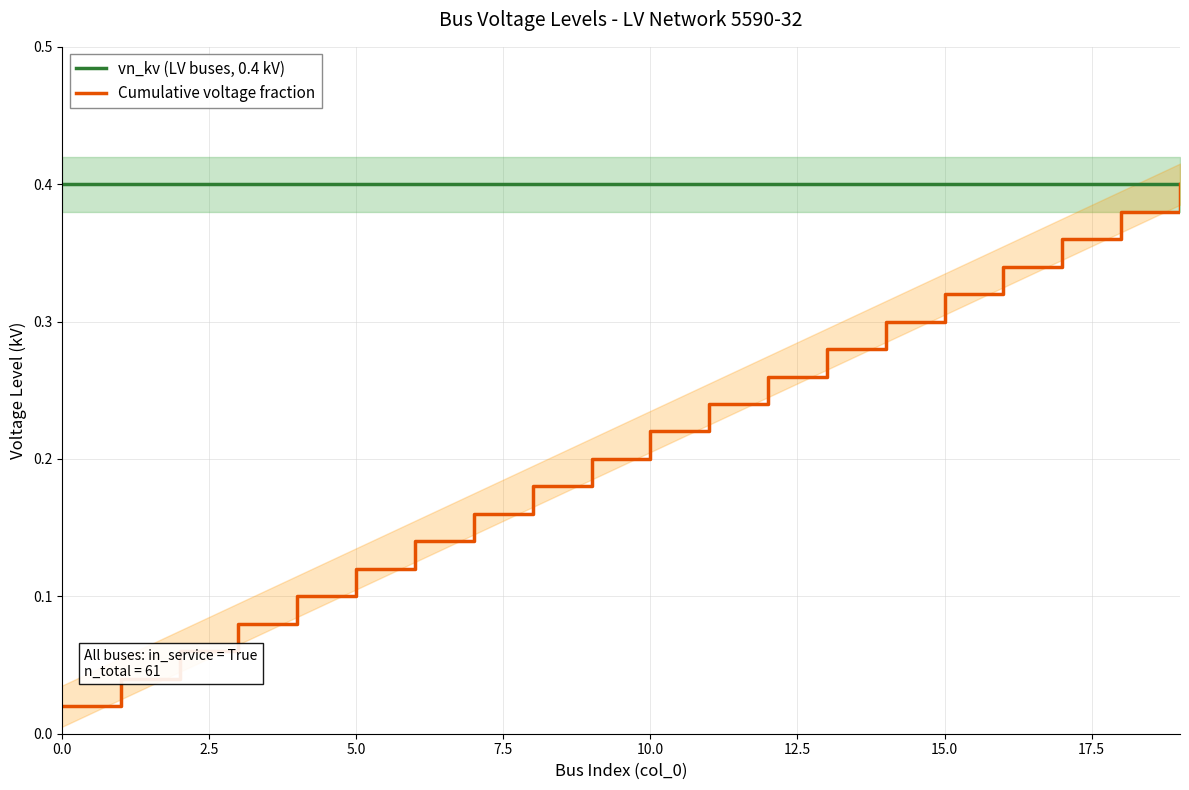

What is the difference between the highest and lowest values at 10?

0.2